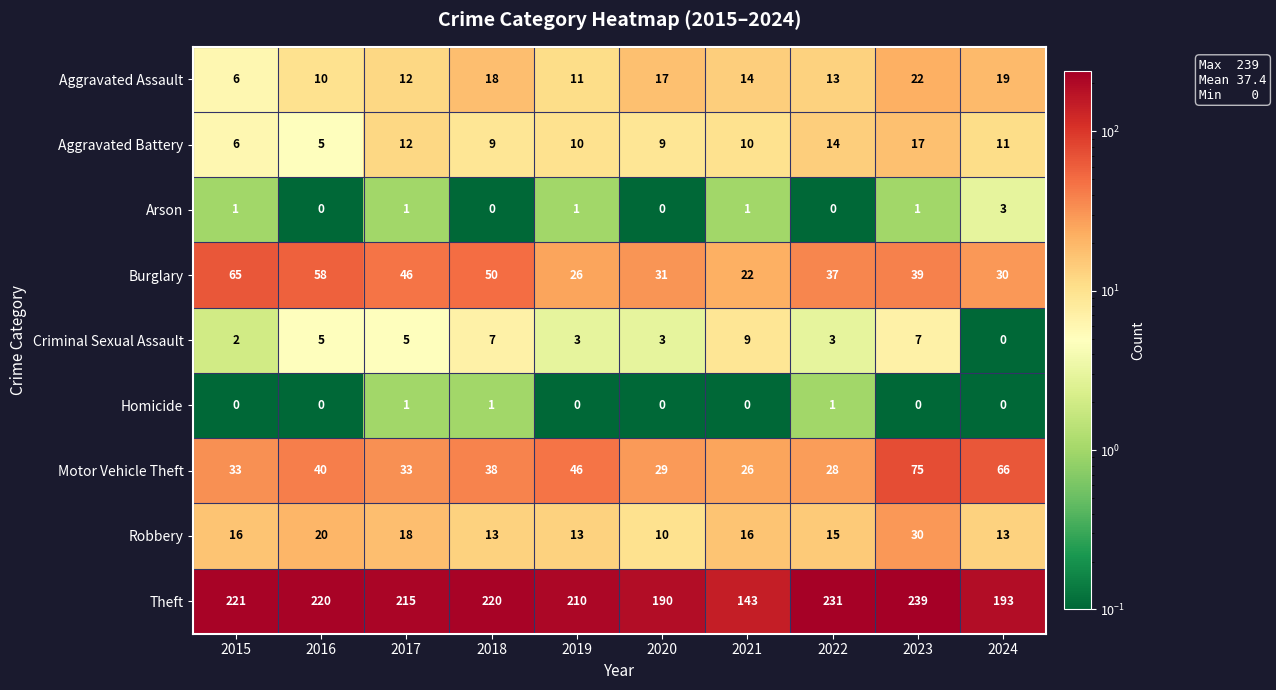

What is the difference between the highest and lowest values at 2024?

193